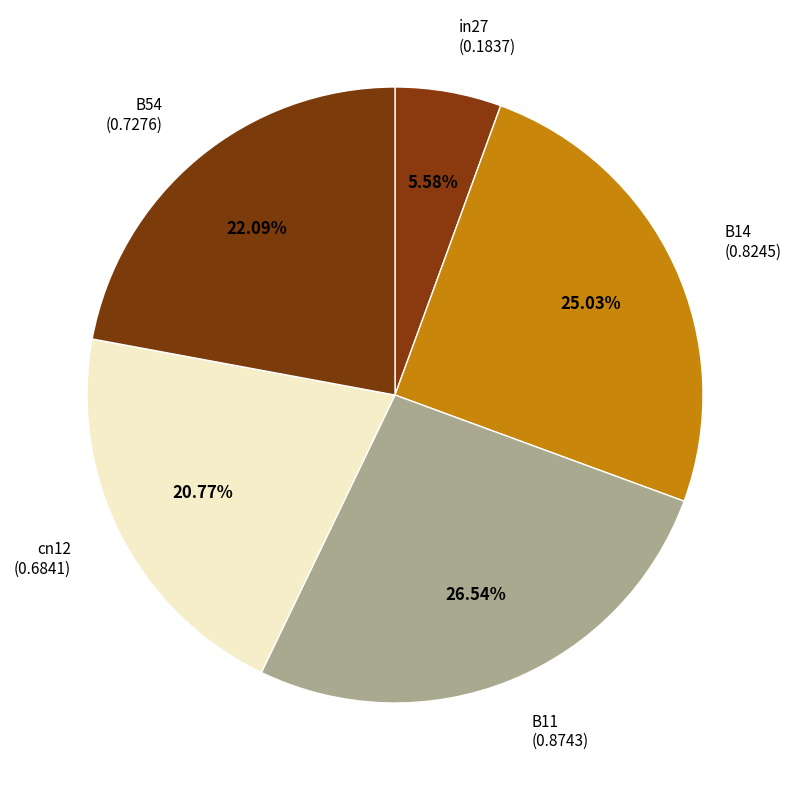

Count the number of slices in the pie.

5